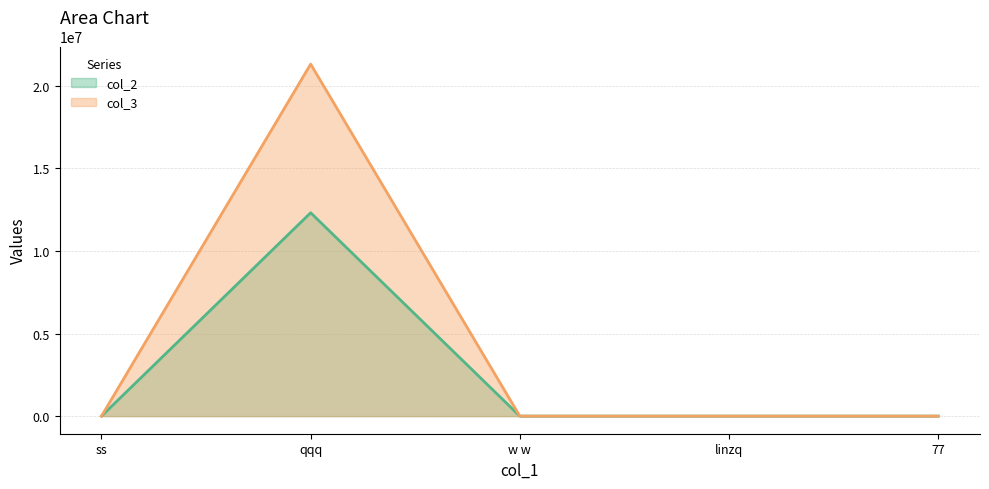

Rank the categories by col_2 value from lowest to highest.

w w, 77, ss, linzq, qqq